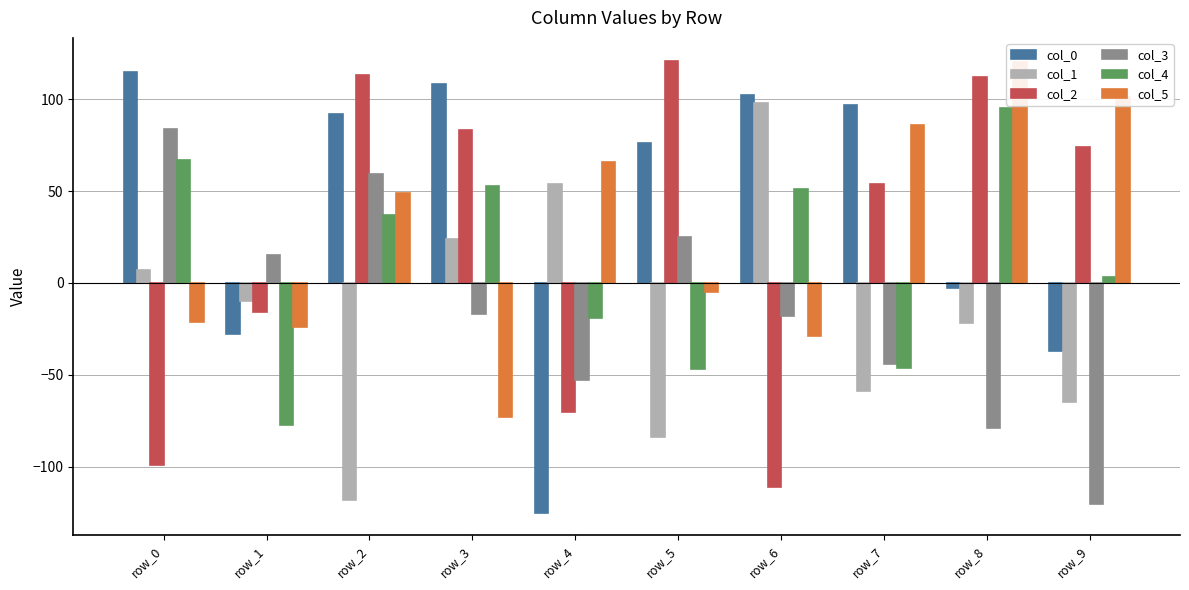

Where is col_5 nearest to the value 23?

row_2